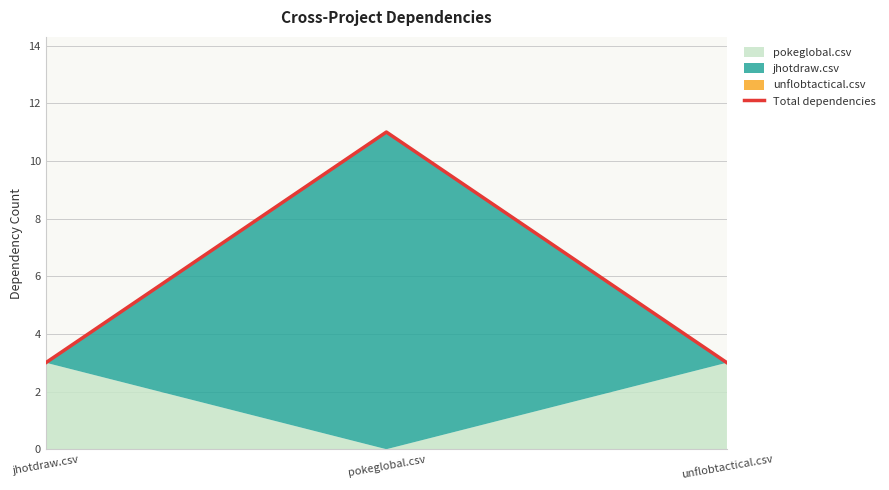

The value at unflobtactical.csv is 4. True or false?

False